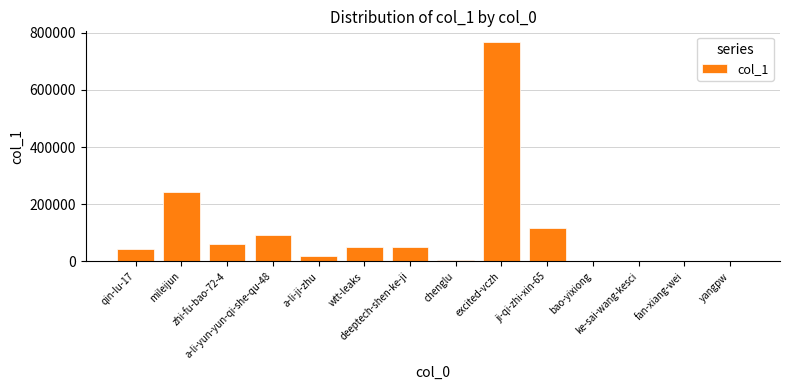

What is the approximate value at ji-qi-zhi-xin-65, to the nearest 100?

118100